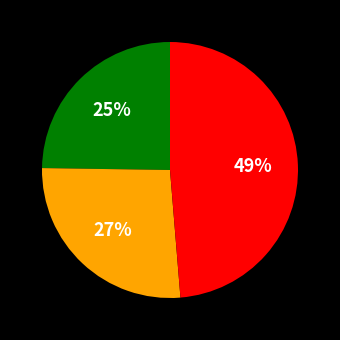

Is there any slice that represents more than half of the pie?

No